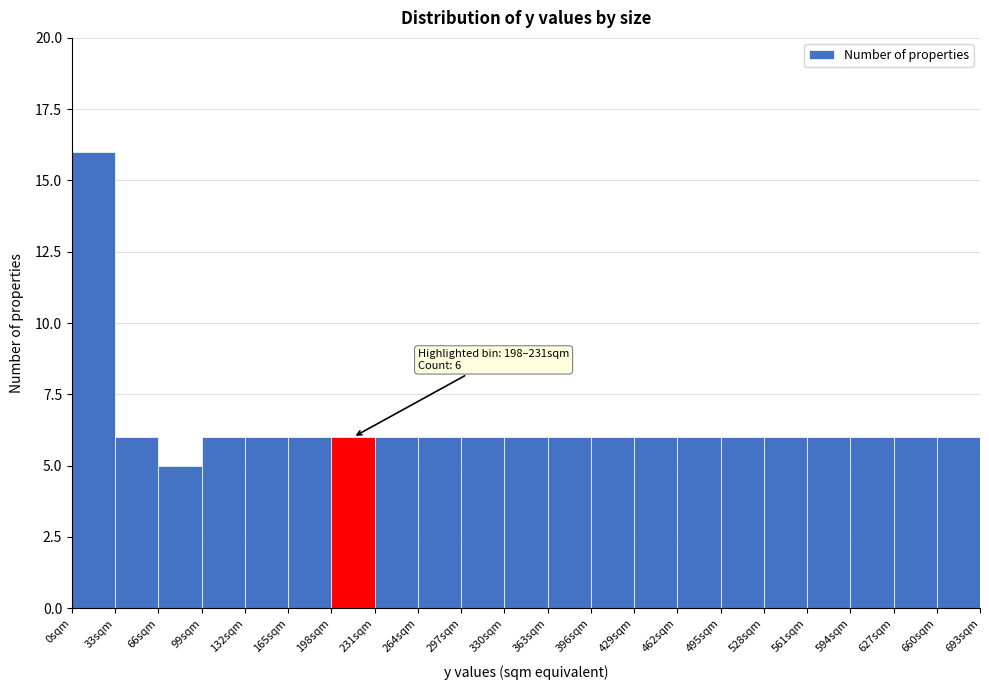

Over which range of the x-axis is the bar tallest?

0 to 33